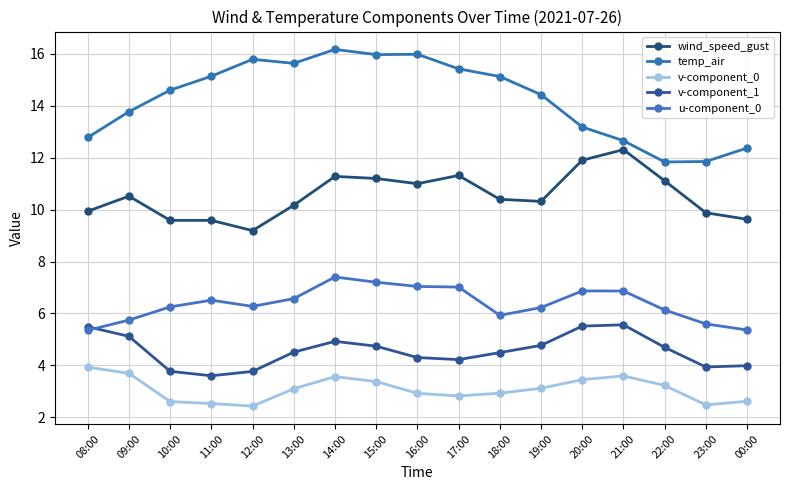

How many lines are shown in the chart?

5